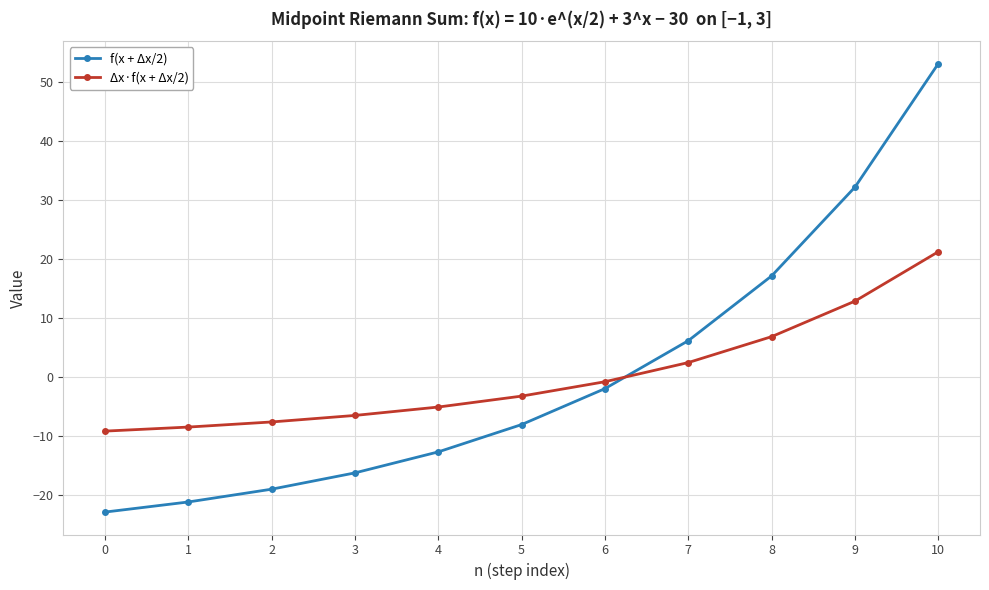

What is the total value across all series at 3?

-22.7